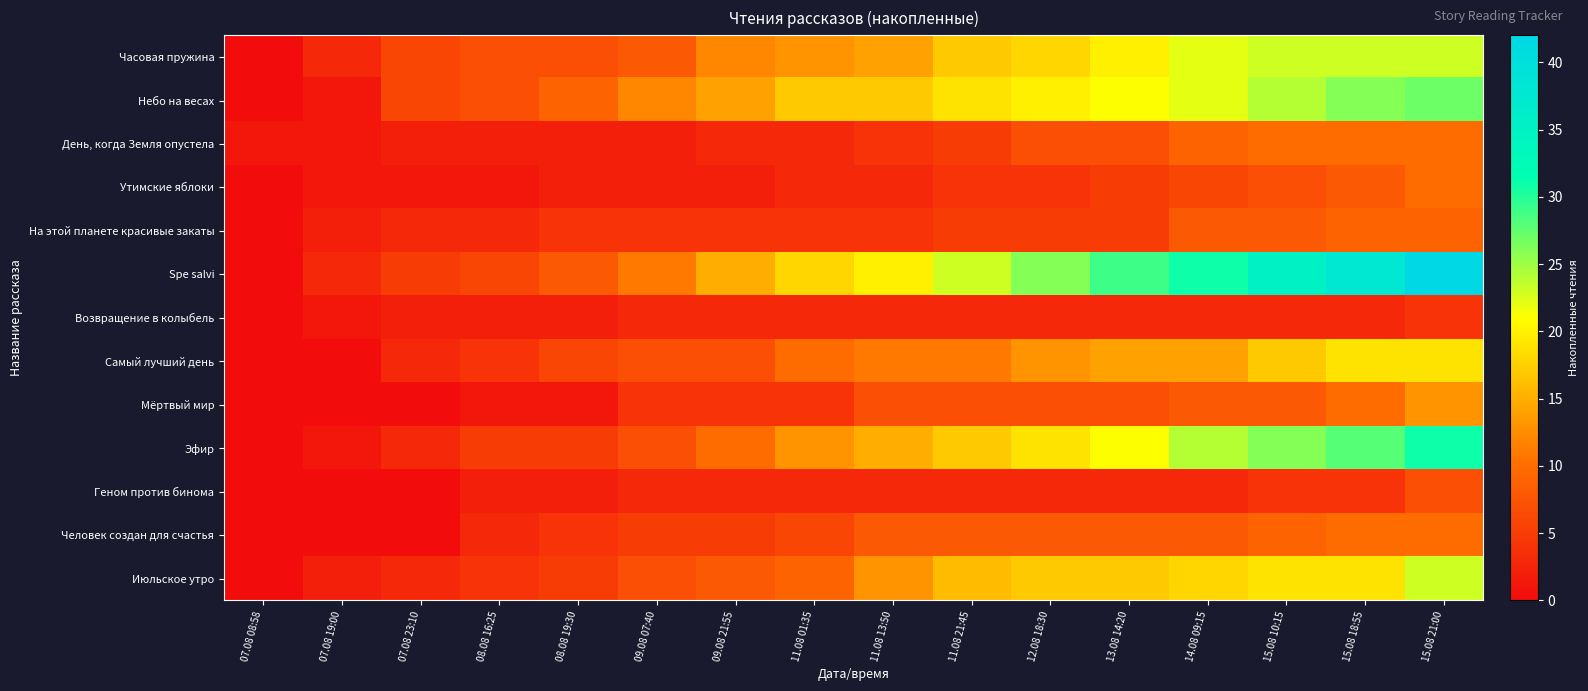

What is the maximum value shown in the chart?

42